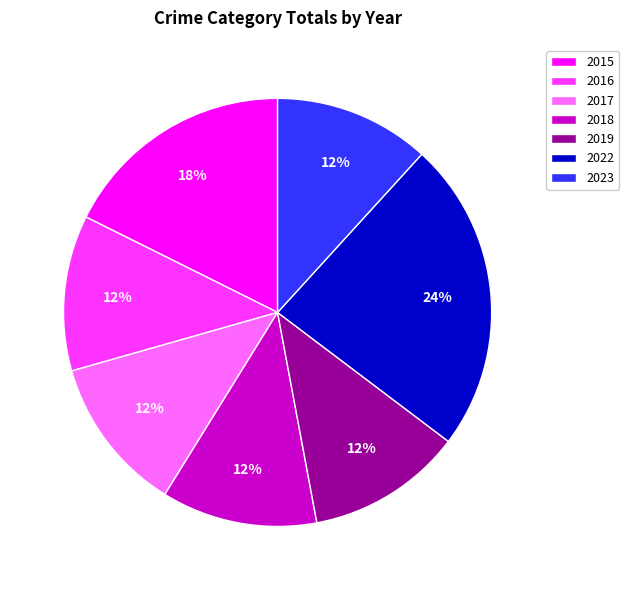

What is the ratio of the value at 2023 to the value at 2019?

1.0